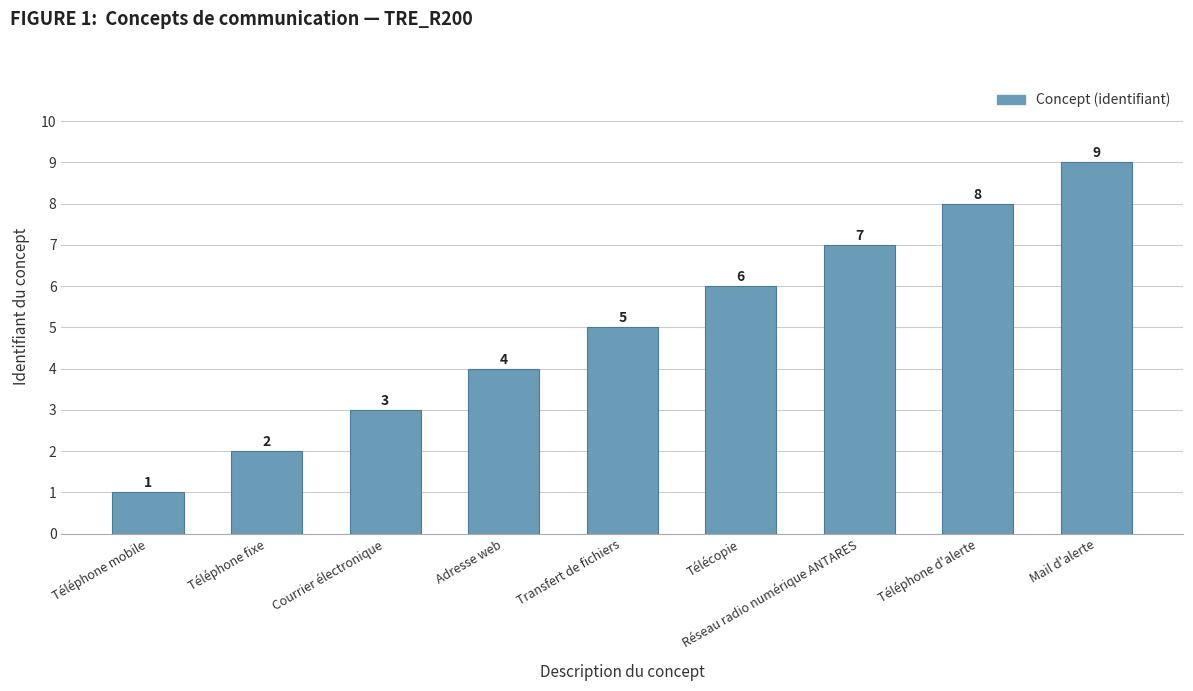

Are the bars grouped side by side (vs. stacked)?

No